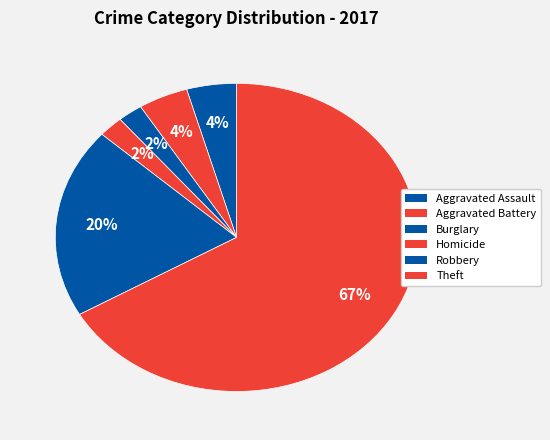

Count the number of slices in the pie.

6